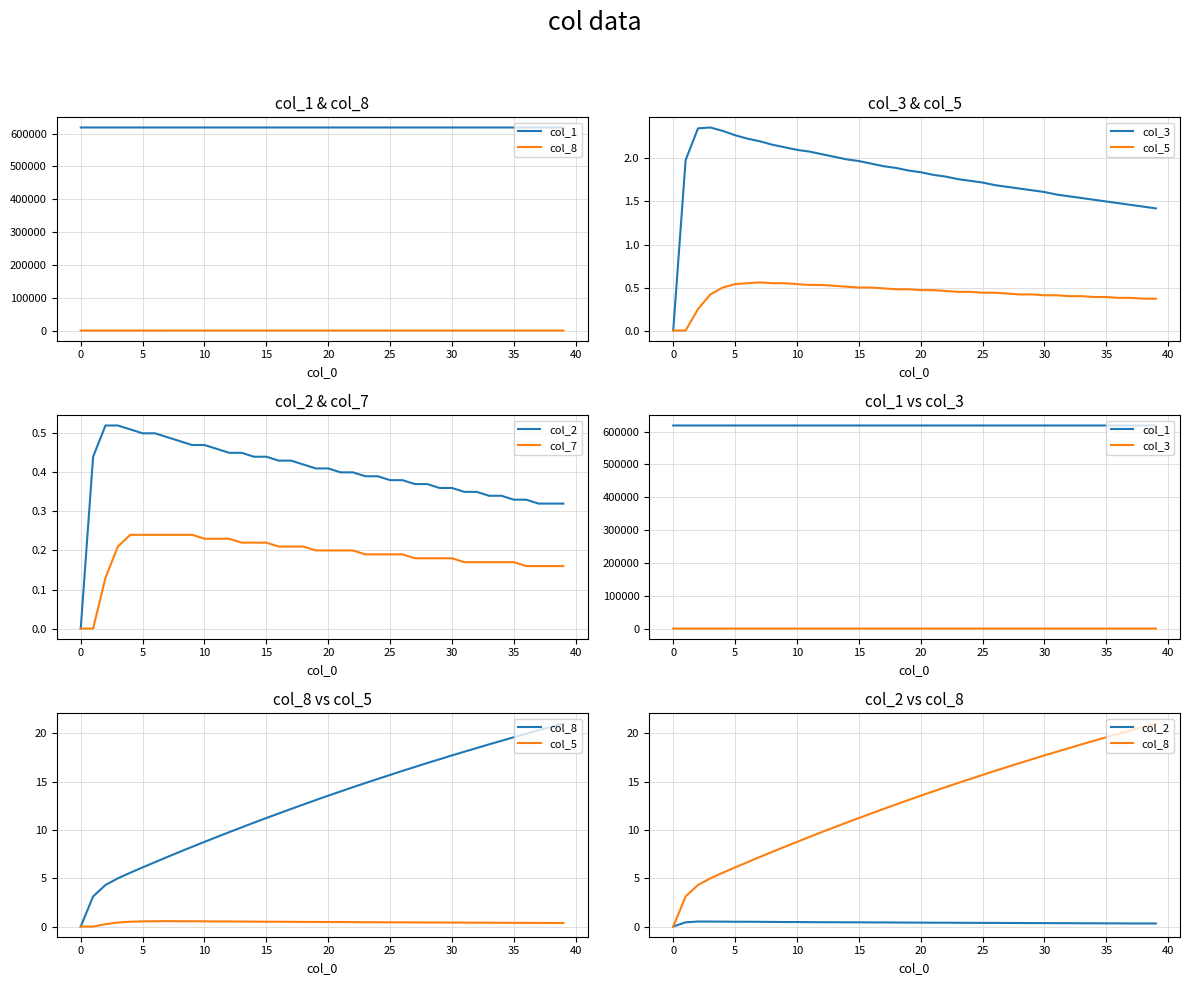

Is it true that col_8 equals 6.9 at 24?

False